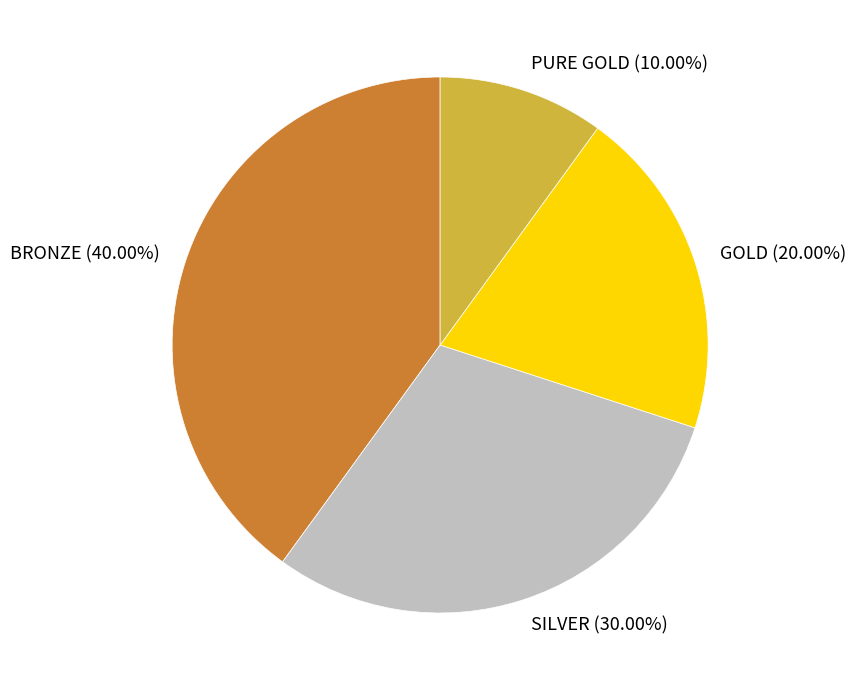

Which has a higher value, GOLD or PURE GOLD?

GOLD